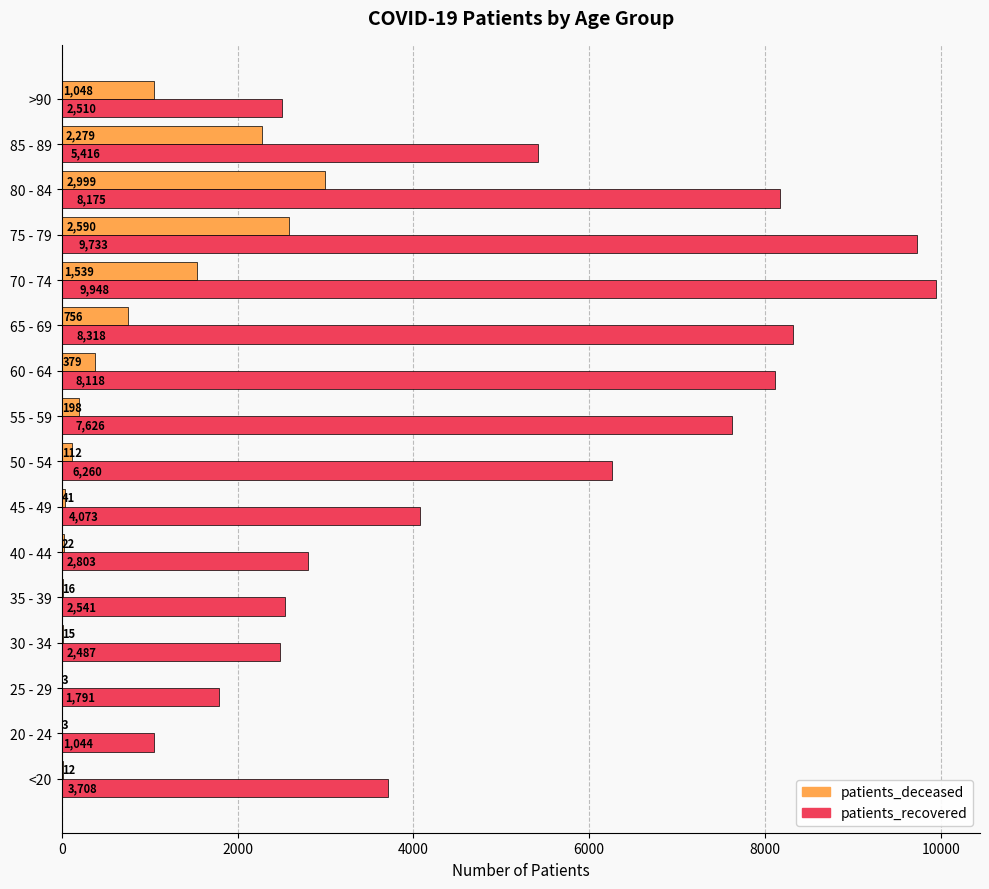

Which series has the largest total across all categories?

patients_recovered